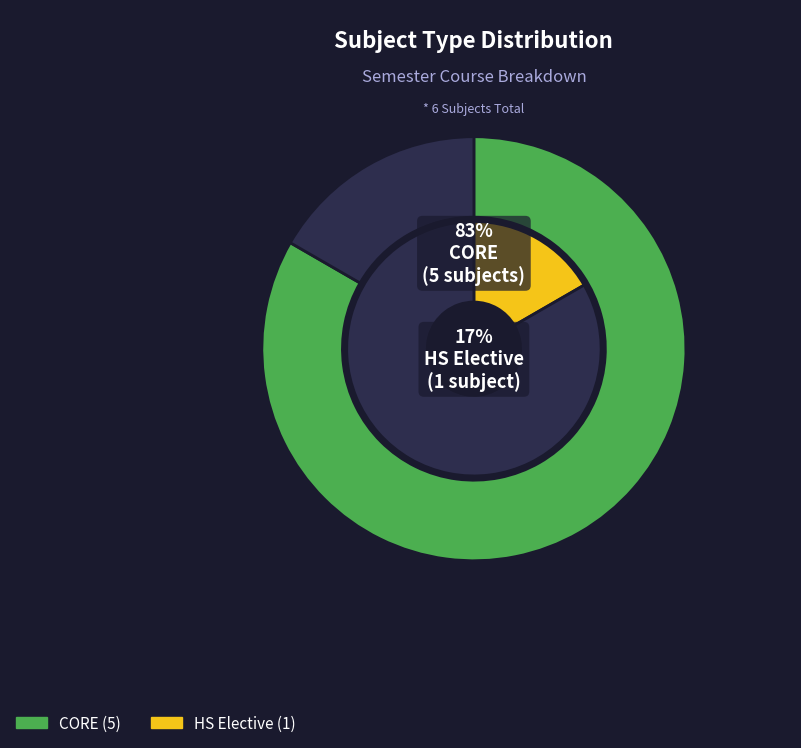

Which slice is the largest?

CORE